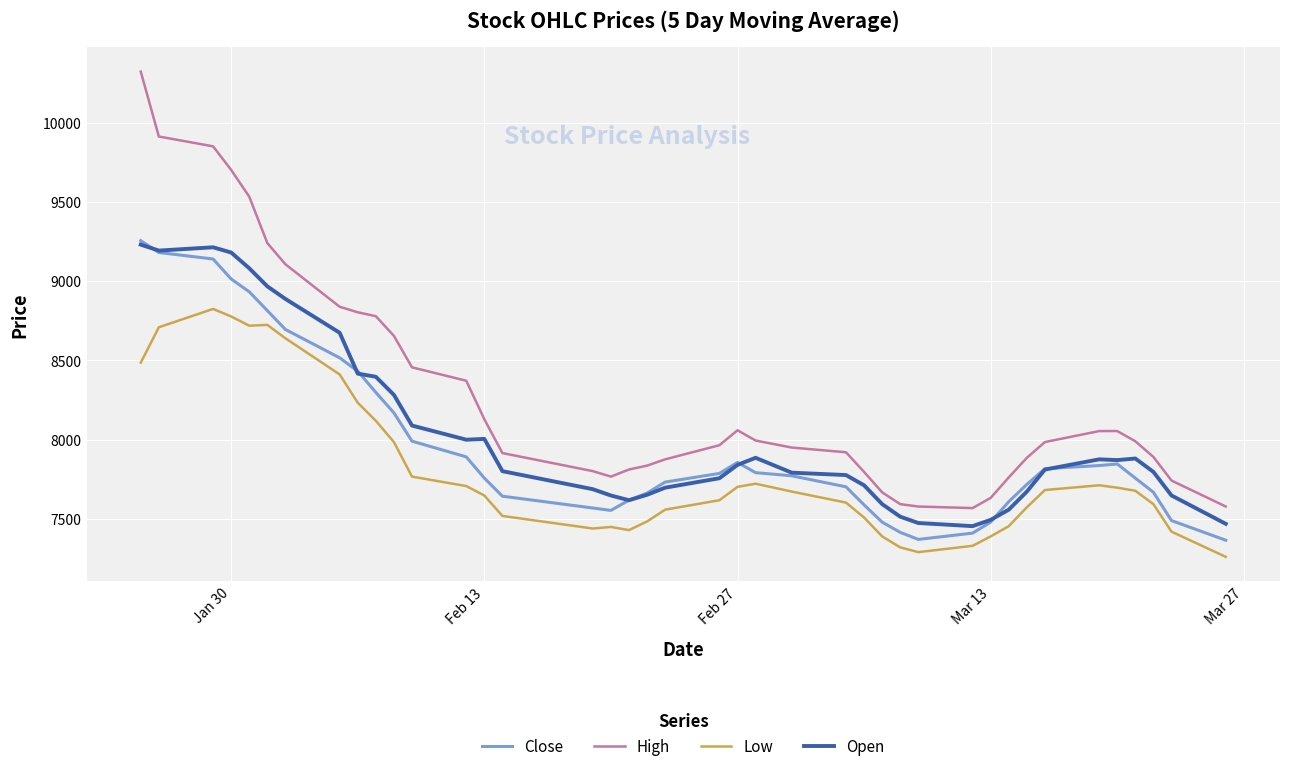

What is the maximum value for Low?

8824.3